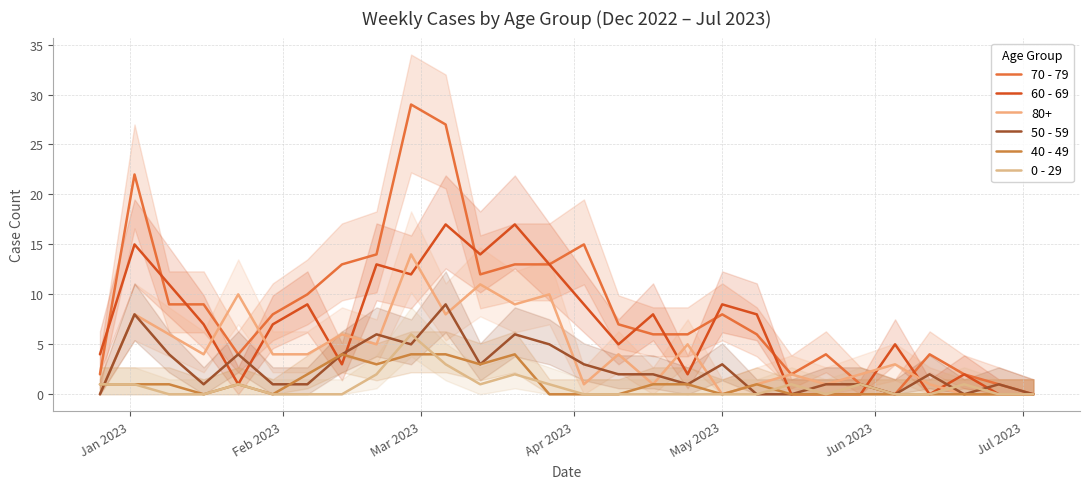

How many interior local peaks does the 50 - 59 series have?

8